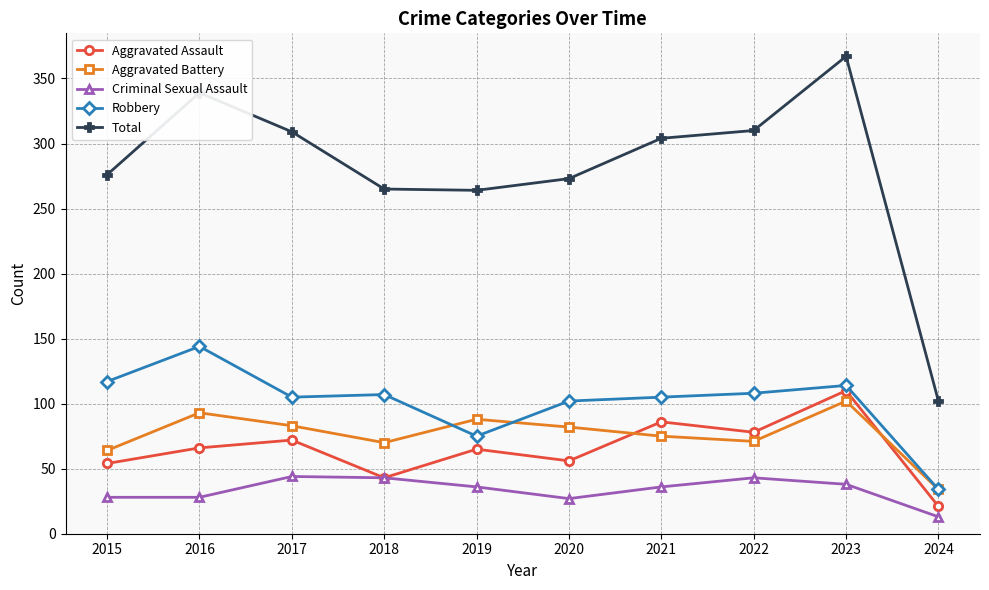

What is the sum of the Criminal Sexual Assault values at 2022 and 2021?

79